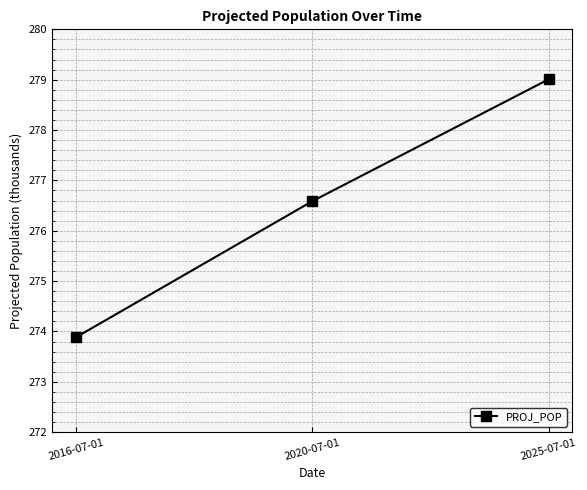

Reading right to left, list all the values displayed in this chart.

2025-07-01=279.0	2020-07-01=276.6	2016-07-01=273.9